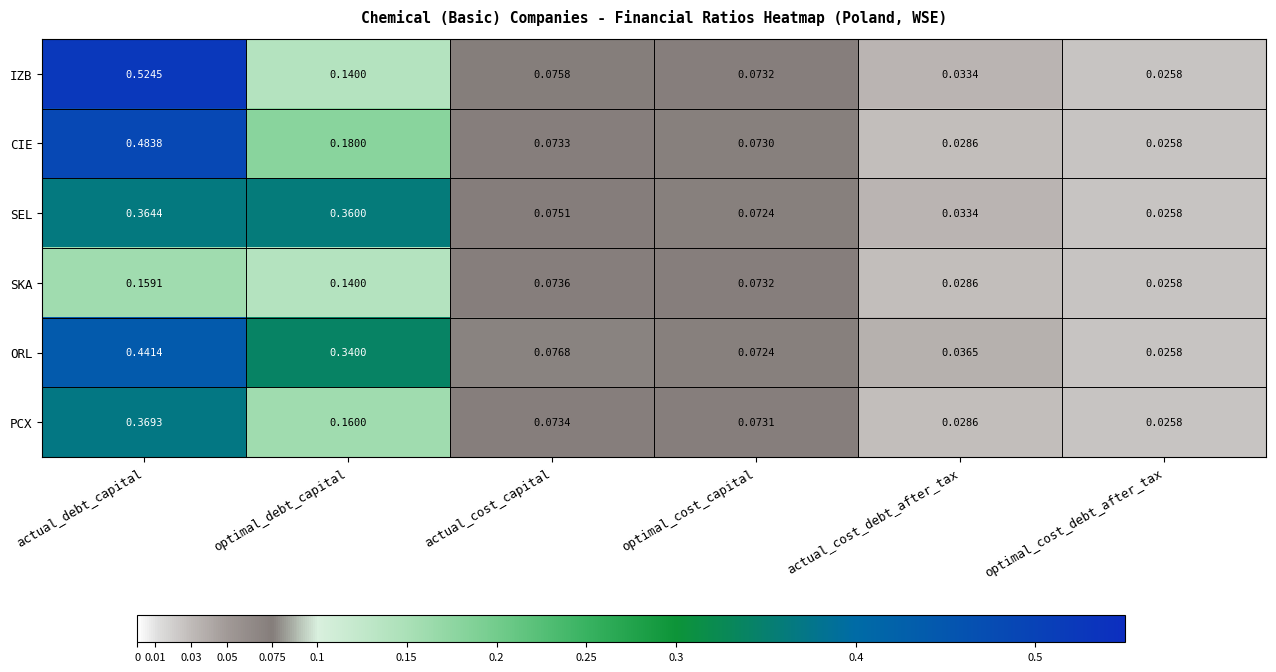

List the series in order of their peak value, lowest first.

SKA, SEL, PCX, ORL, CIE, IZB